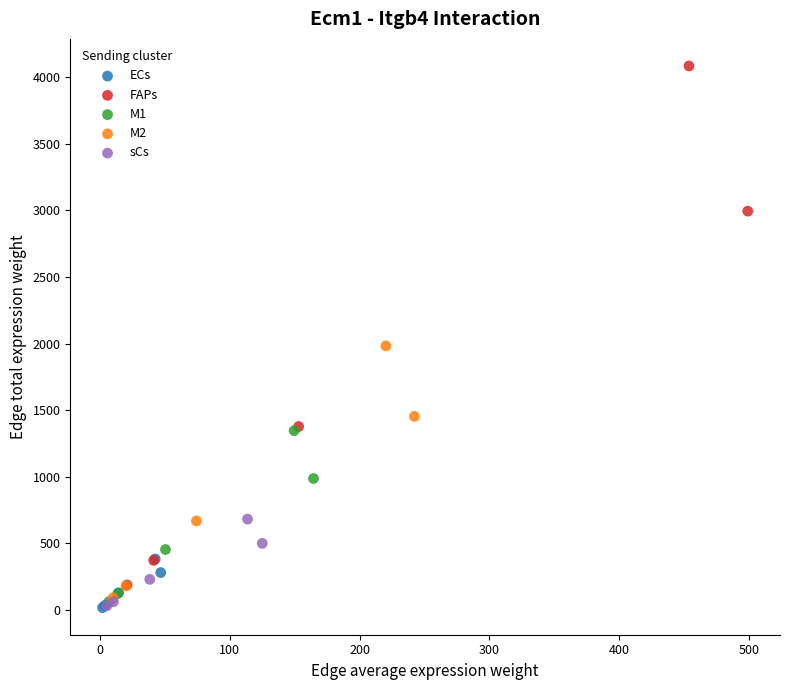

Which series has the largest Y range (max minus min)?

FAPs